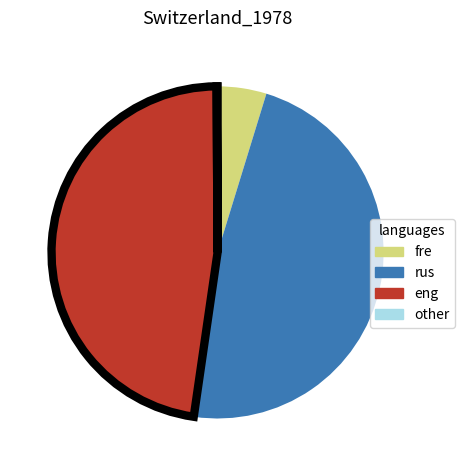

Is there a majority slice in this chart?

No